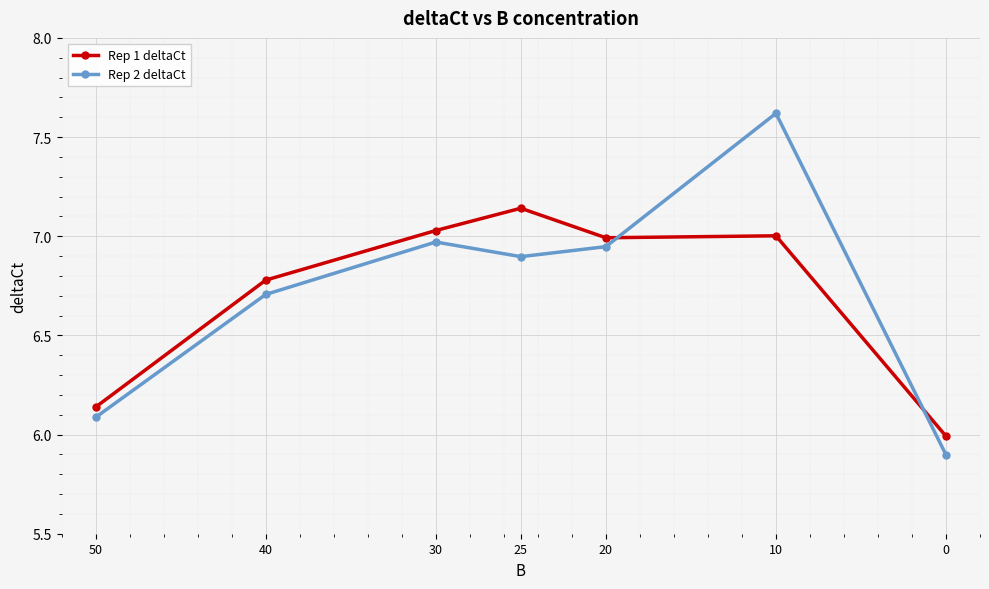

Which series has the widest spread of values?

Rep 2 deltaCt